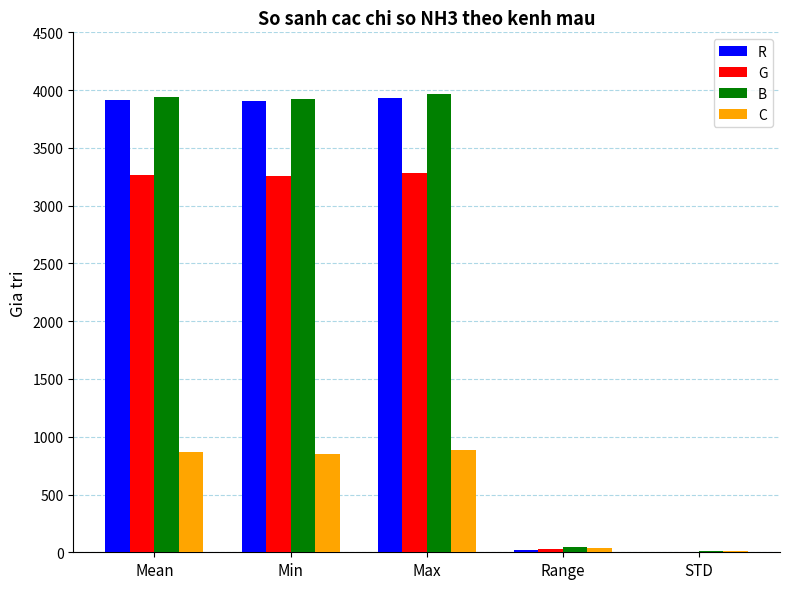

What is the total value across all series at Max?

12060.0